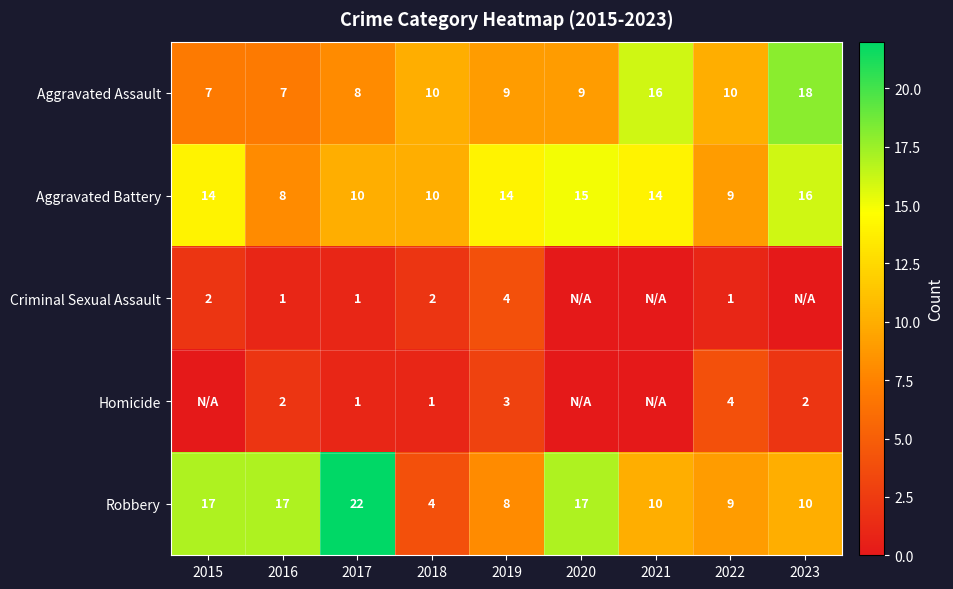

The value of Homicide at 2022 is 6. True or false?

False